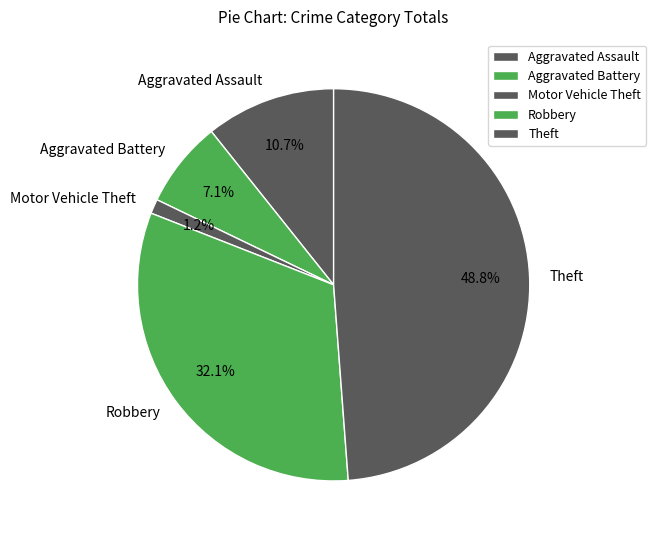

Between Aggravated Assault and Robbery, which is larger?

Robbery